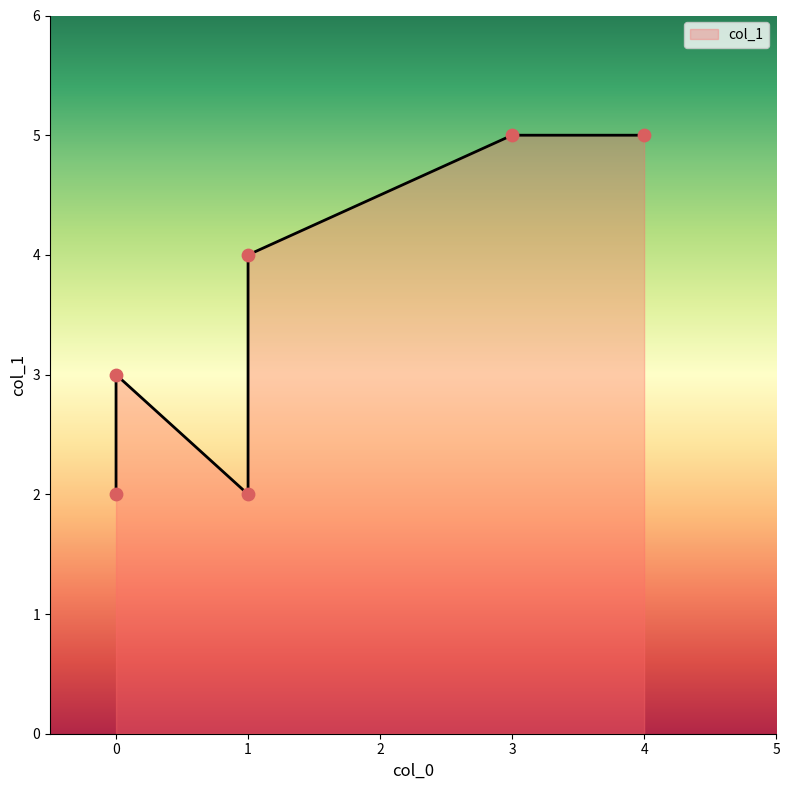

Which has a higher value, 3 or 4?

3